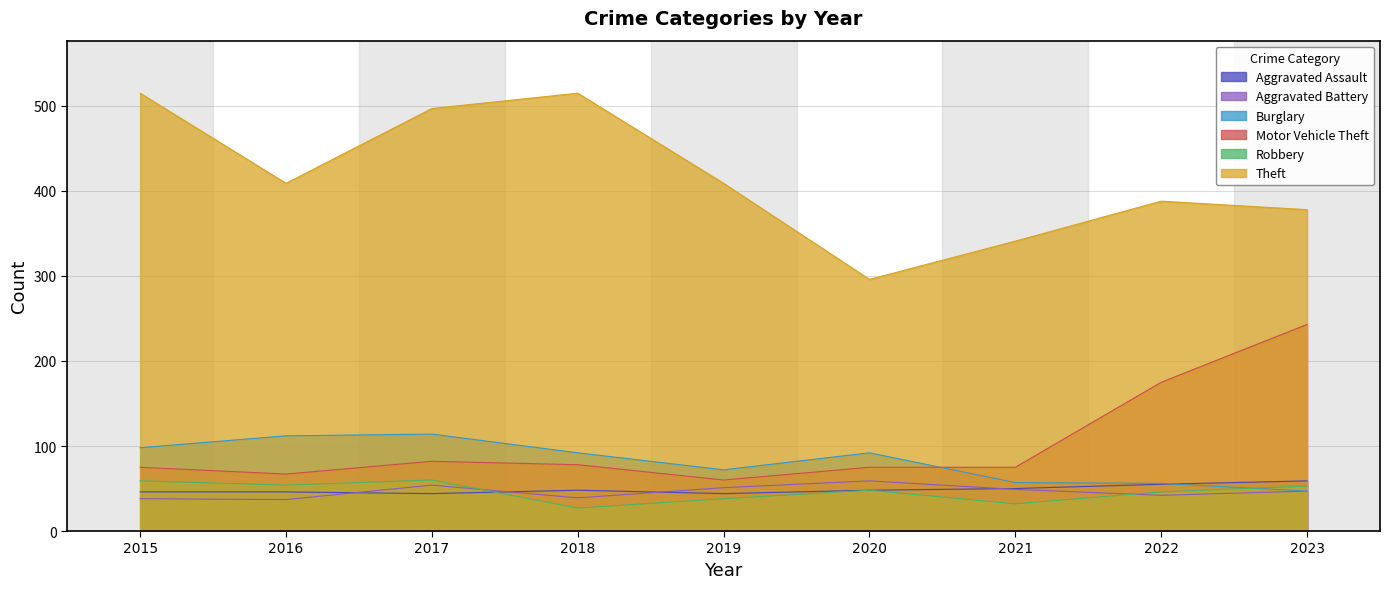

What is the difference between the second highest and minimum values in the Theft series?

219